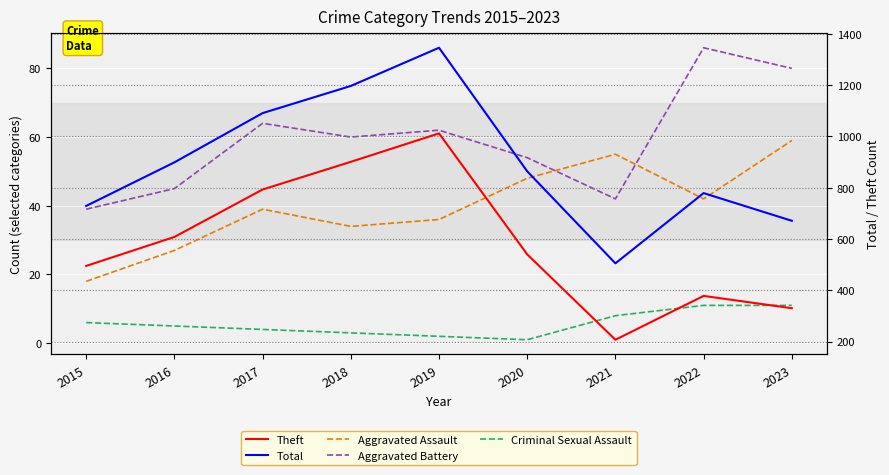

At which category does Theft reach its first local peak?

2019